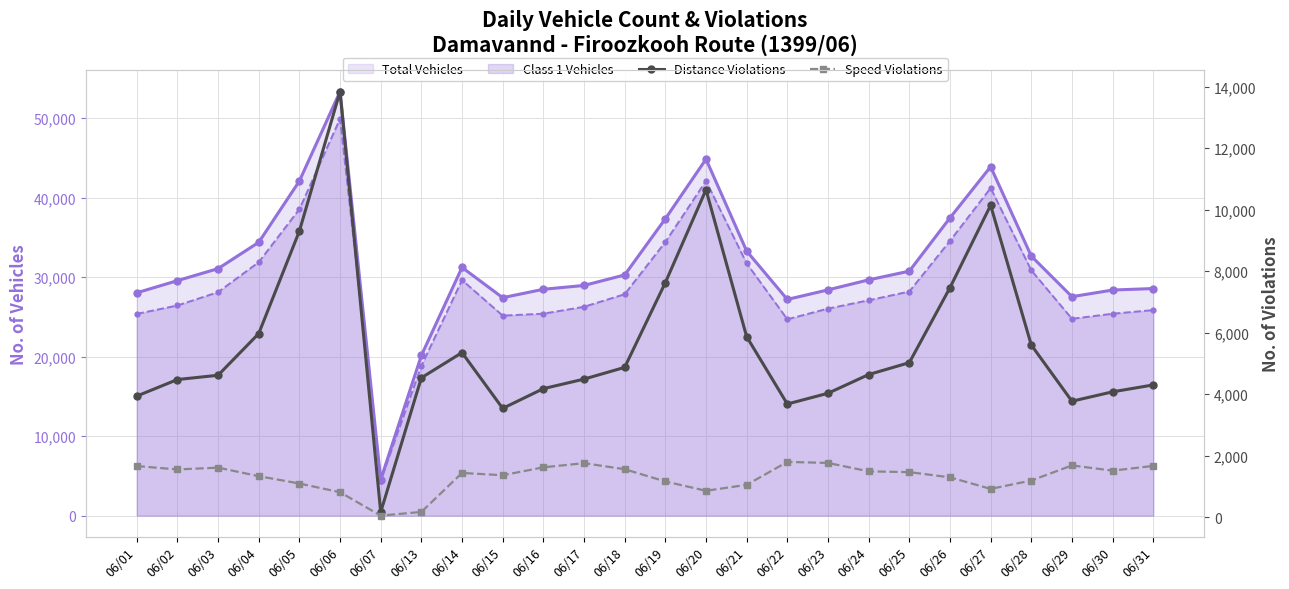

At which category does total_vehicles_line reach its first local valley?

06/07